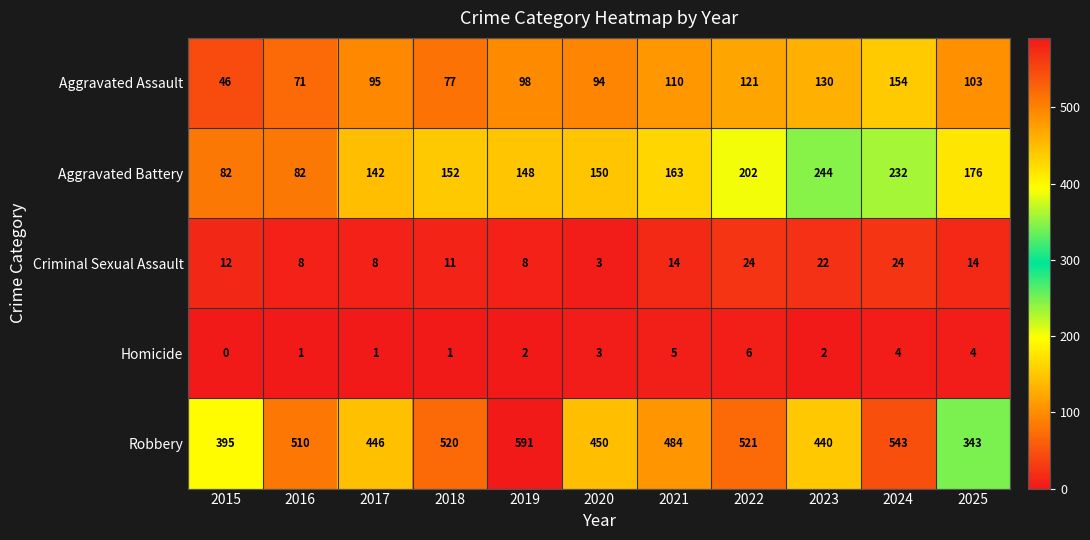

Which series has the widest spread of values?

Robbery